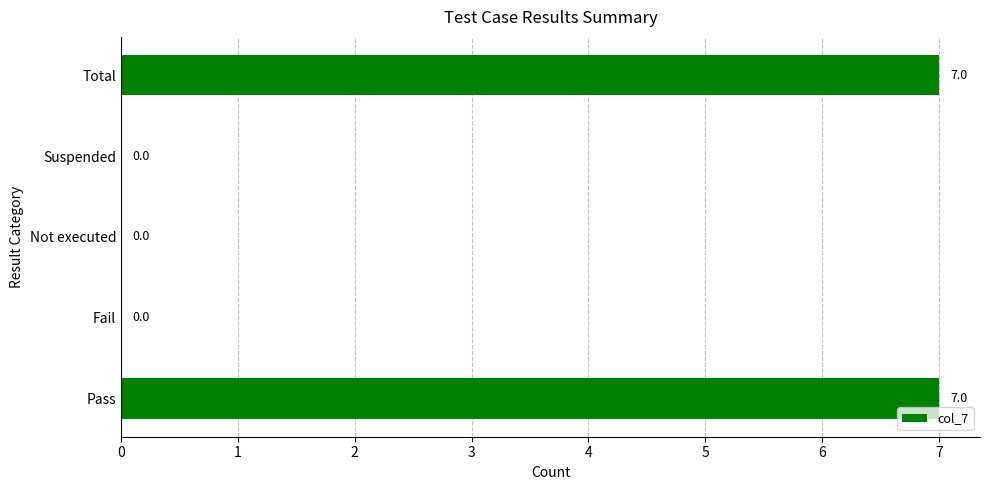

What is the greatest value displayed?

7